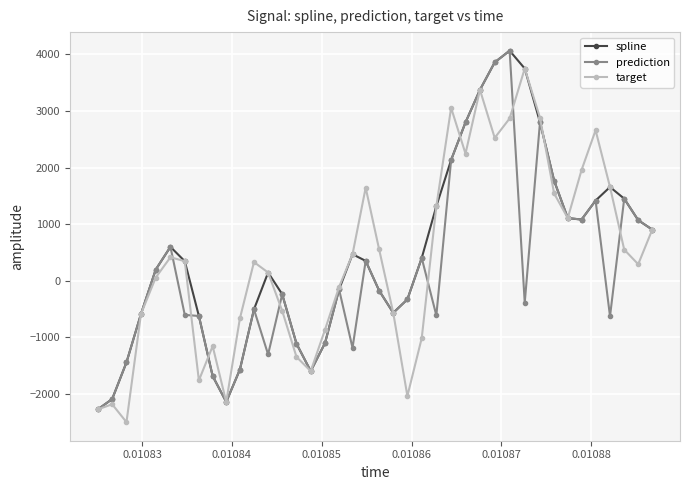

What is the smallest value displayed?

-2501.6